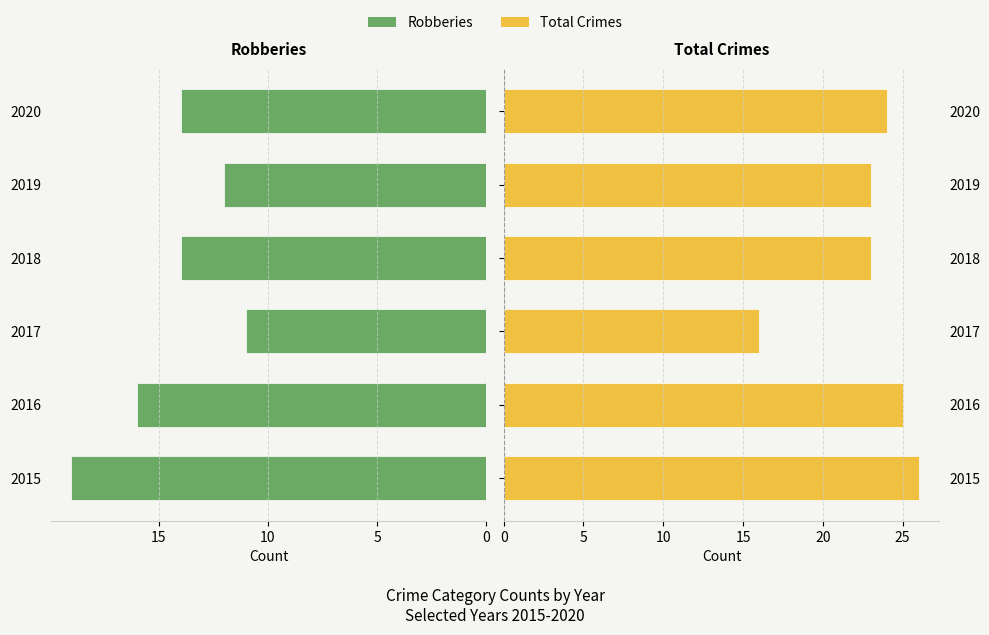

How many data points in Total Crimes are above 24?

2